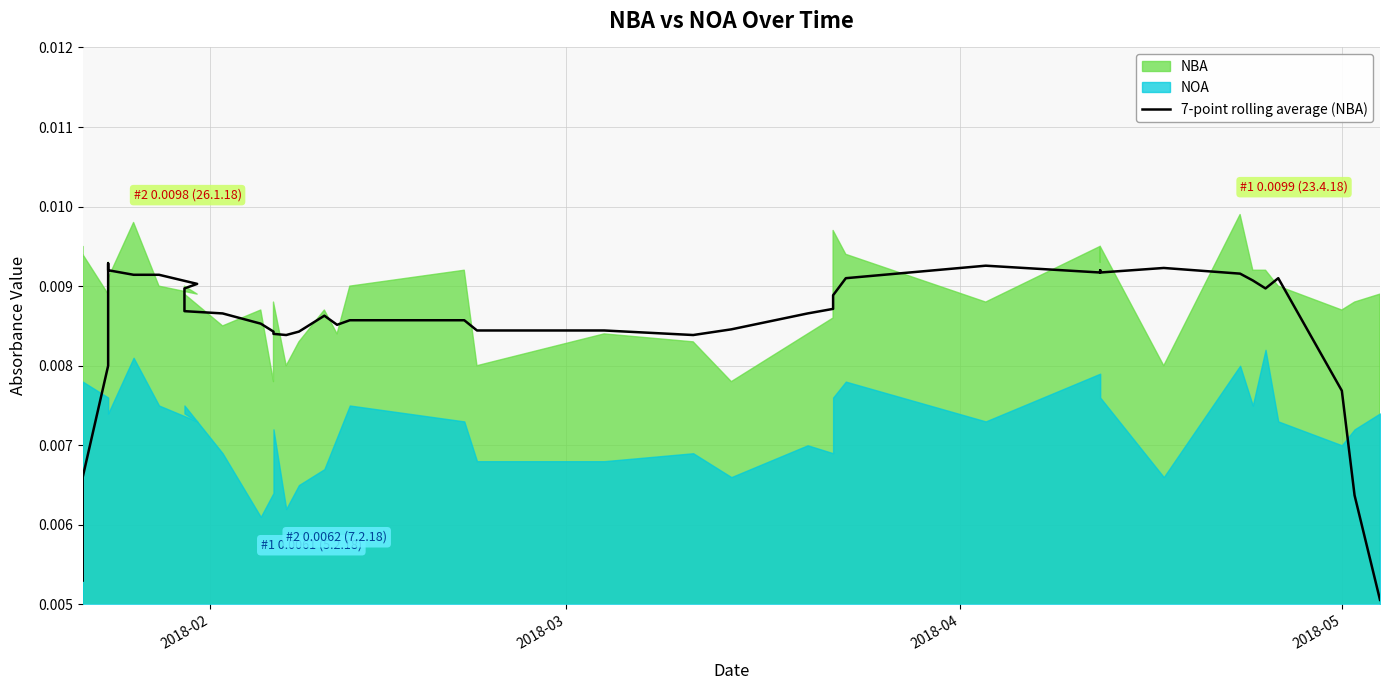

How many values are between 0 and 1?

40